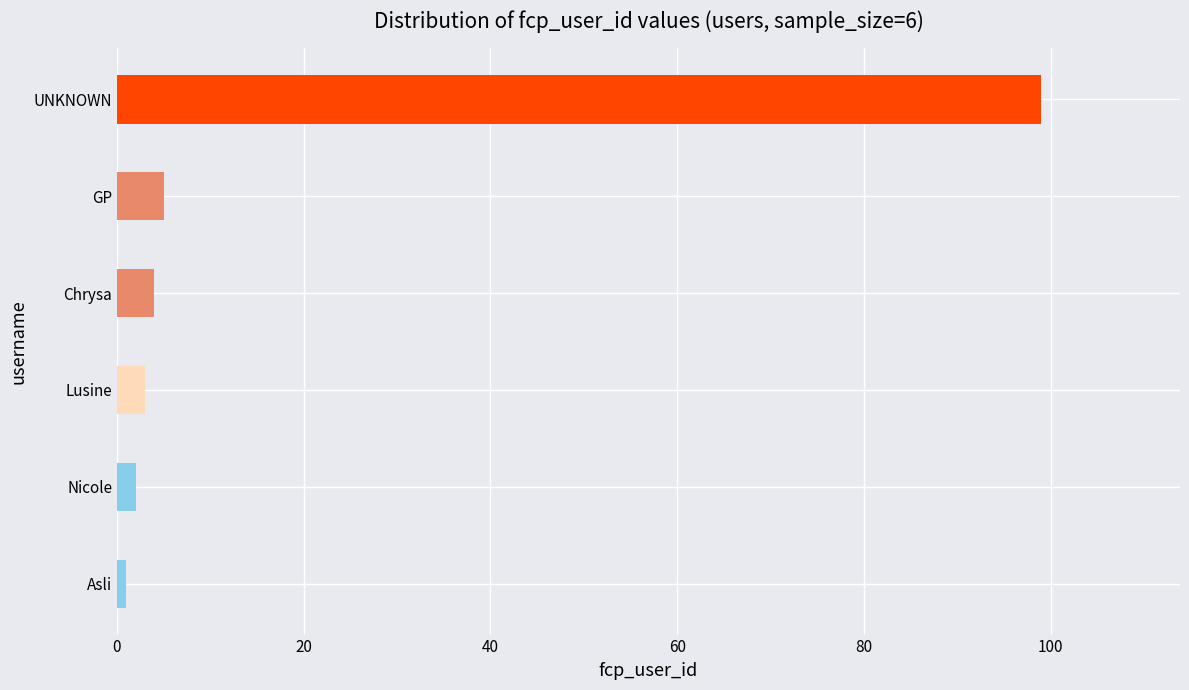

What is the change in value from Lusine to UNKNOWN?

+96